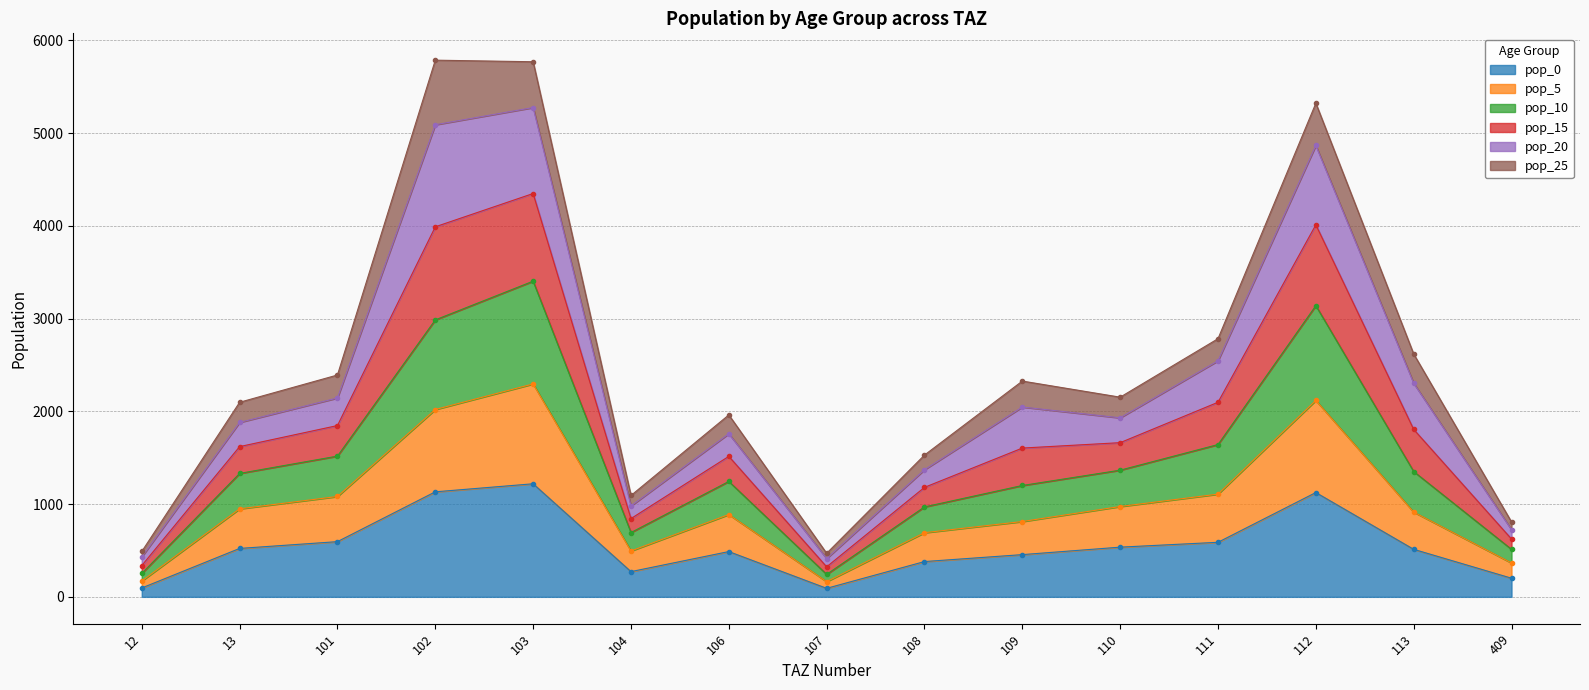

Is the value of pop_10 at 102 greater than the value of pop_5 at 113?

Yes